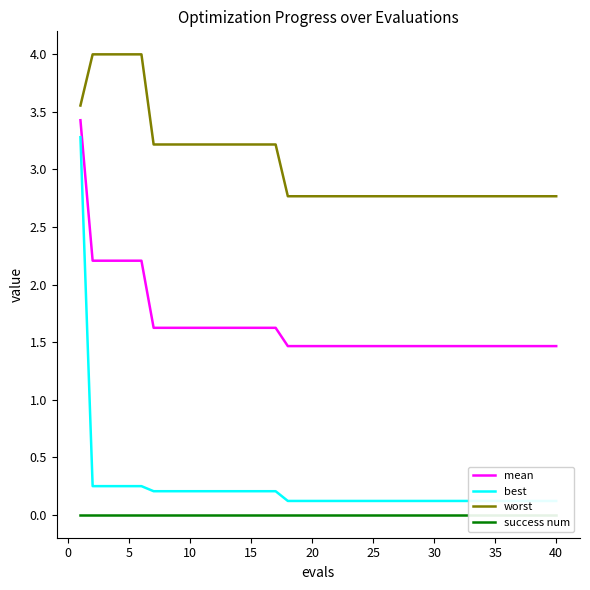

What is the maximum value for worst?

4.0